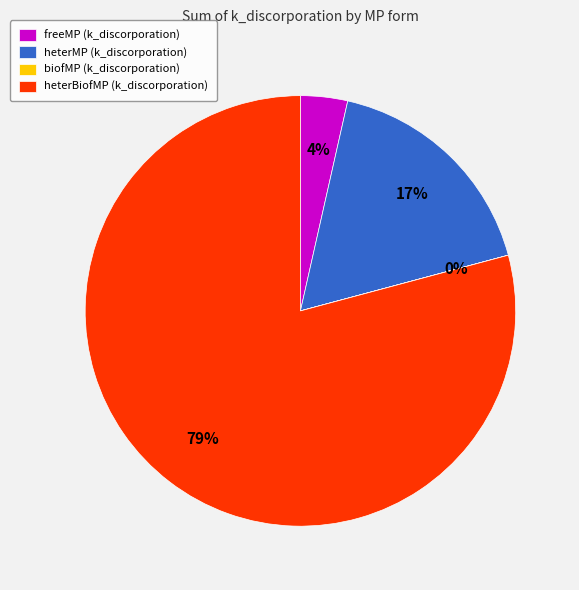

Which category accounts for the majority?

heterBiofMP